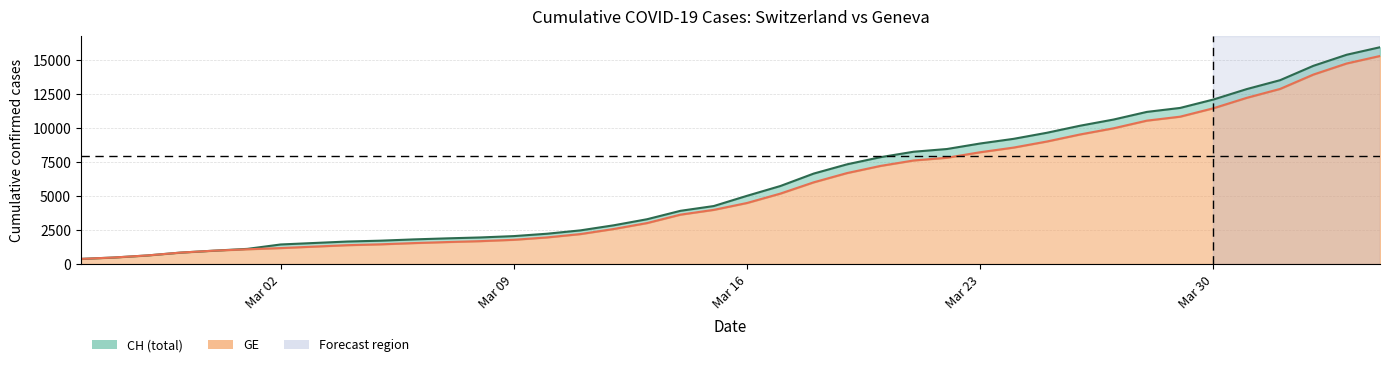

What is the sum of the GE values at 2020-03-08 and 2020-03-31?

13891